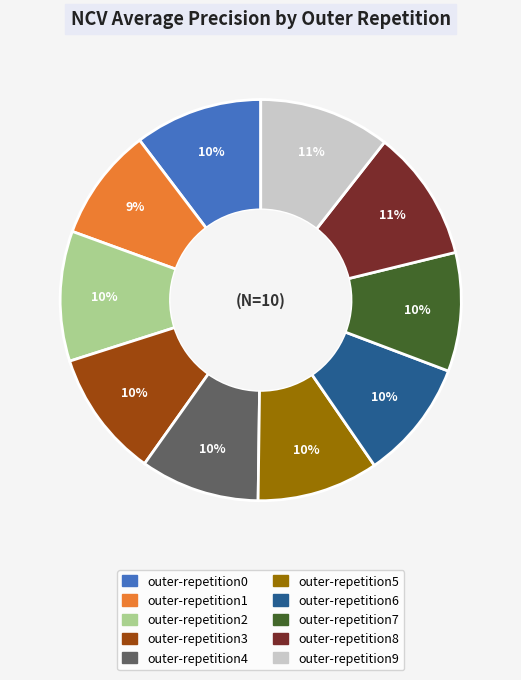

What percentage is the outer-repetition2 slice, to the nearest percent?

10%